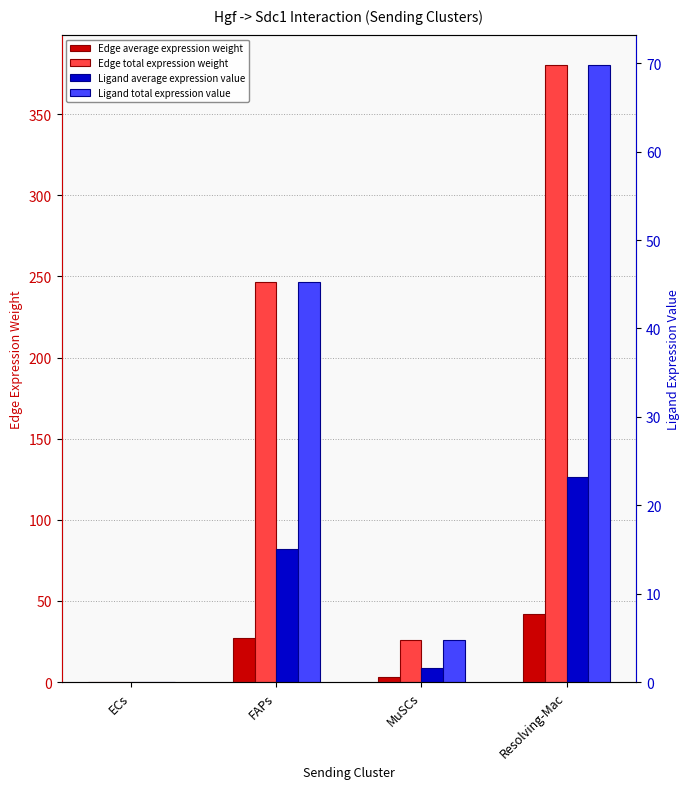

At which label is Ligand total expression value closest to 34?

FAPs